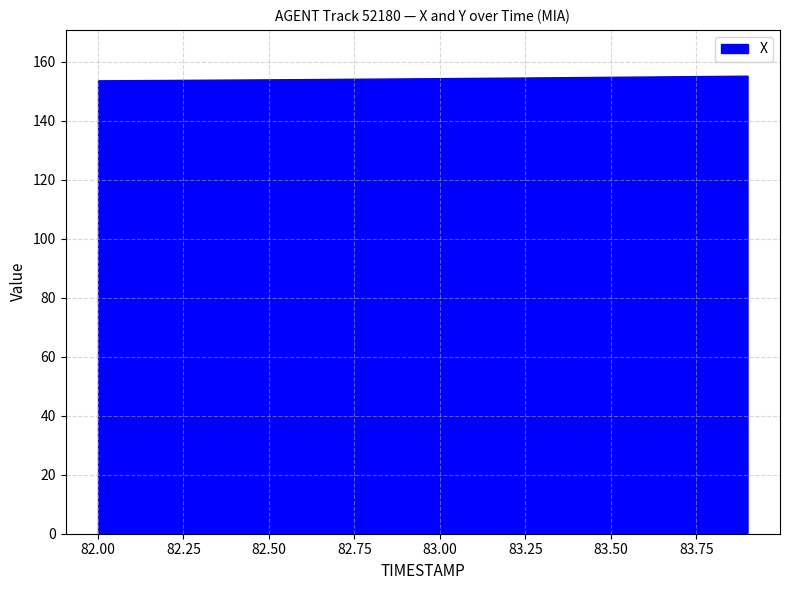

The value at 82.50 is 60.2. True or false?

False